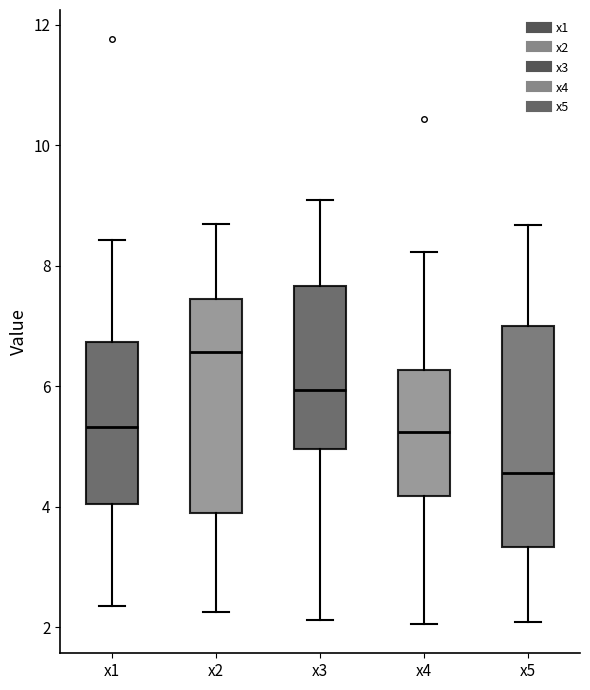

Reading left to right, transcribe this box plot: for each box, give where its median line is, the range the box spans, and where its two whiskers end, as read against the y-axis. The values are not printed on the chart, so give them approximately, as read against the axis.

x1: median 5.4, box 4.0 to 6.8, whiskers 2.4 to 8.4
x2: median 6.6, box 3.8 to 7.4, whiskers 2.2 to 8.6
x3: median 6.0, box 5.0 to 7.6, whiskers 2.2 to 9.0
x4: median 5.2, box 4.2 to 6.2, whiskers 2.0 to 8.2
x5: median 4.6, box 3.4 to 7.0, whiskers 2.0 to 8.6